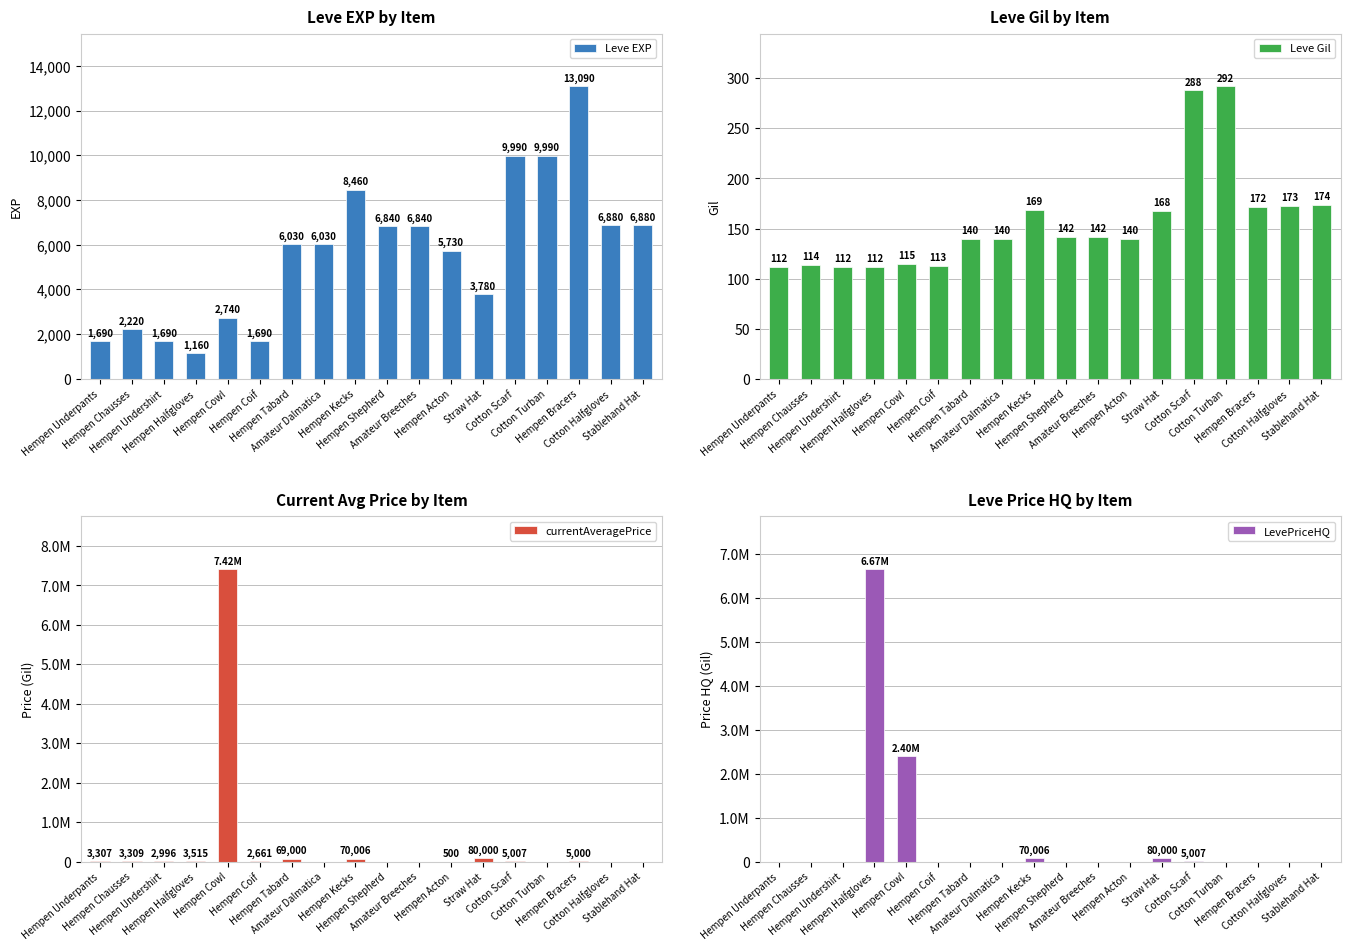

What is the spread (max minus min) of values at Cotton Turban?

9990